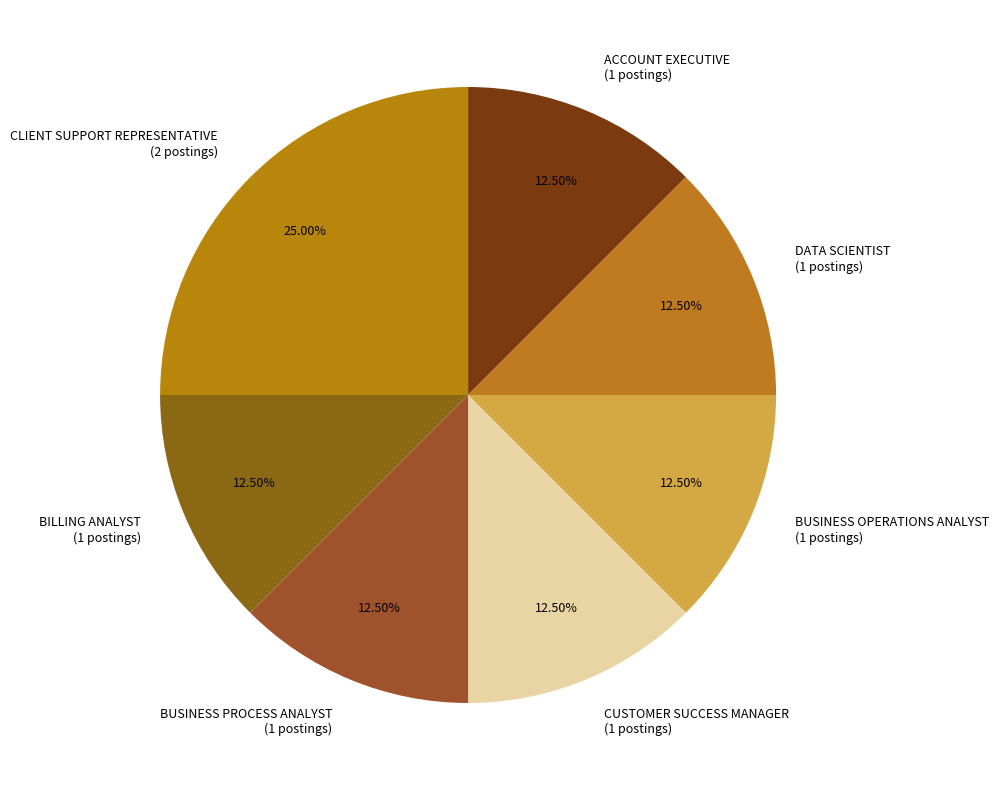

How many segments does this pie chart have?

7